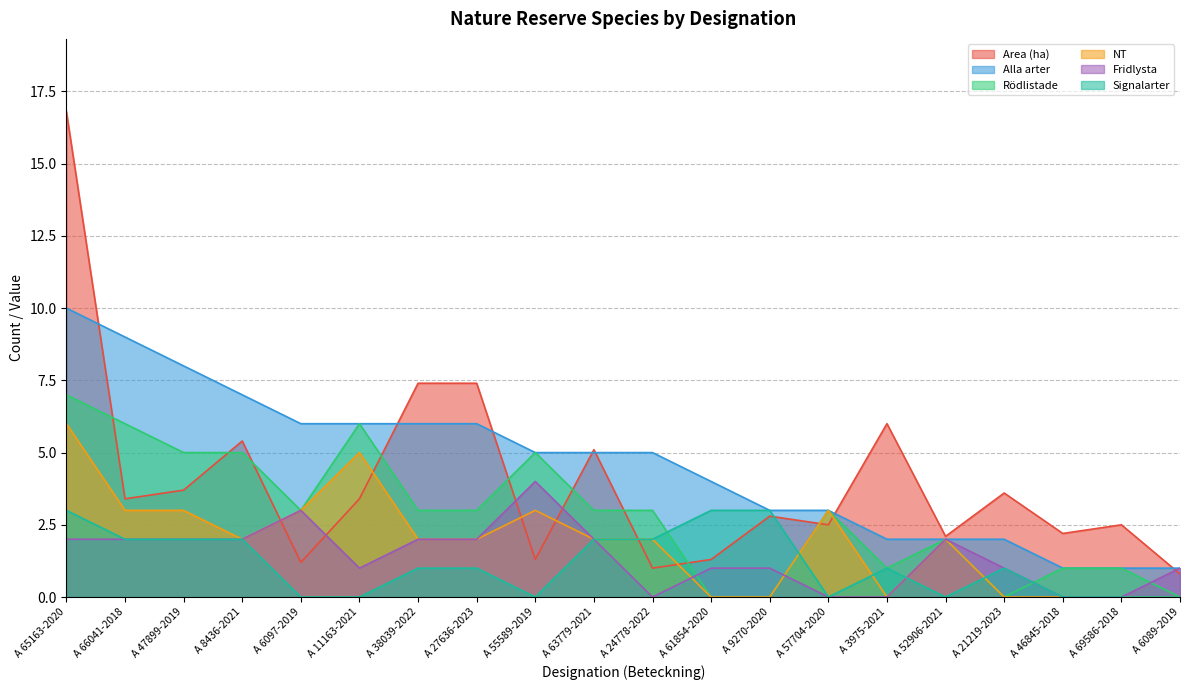

How many interior local peaks does the Area (ha) series have?

6